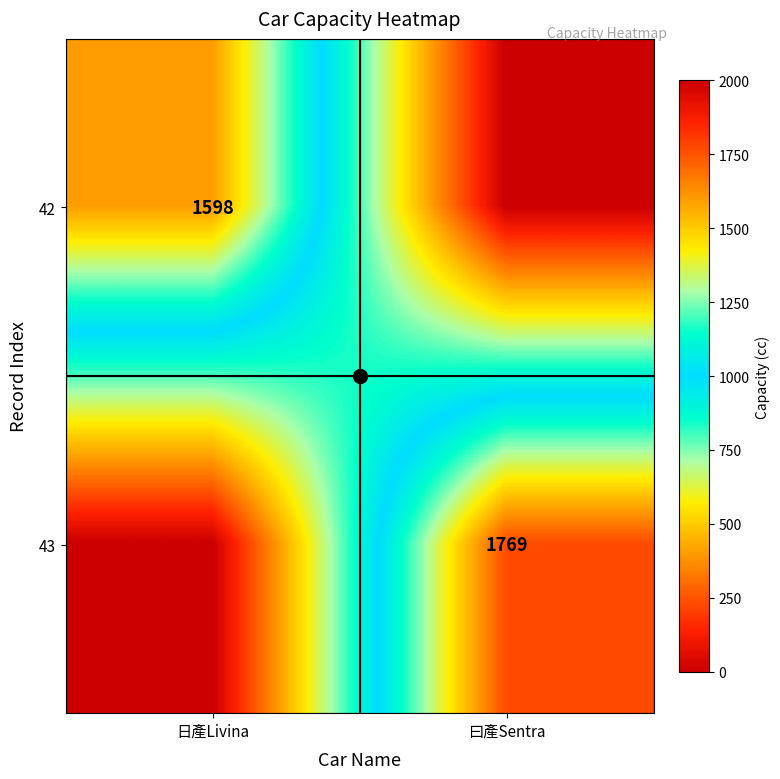

At which category is the sum across all series the highest?

曰產Sentra